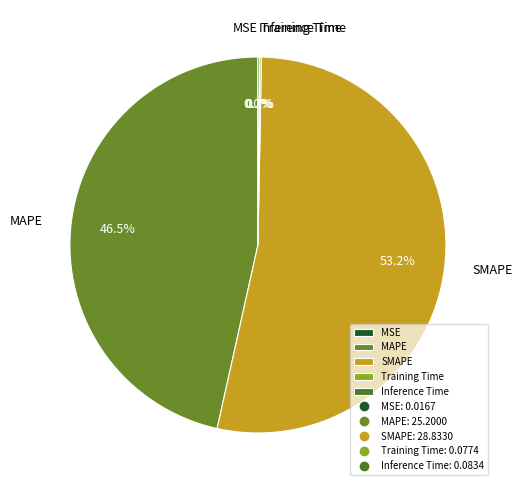

Which slice is the largest?

SMAPE